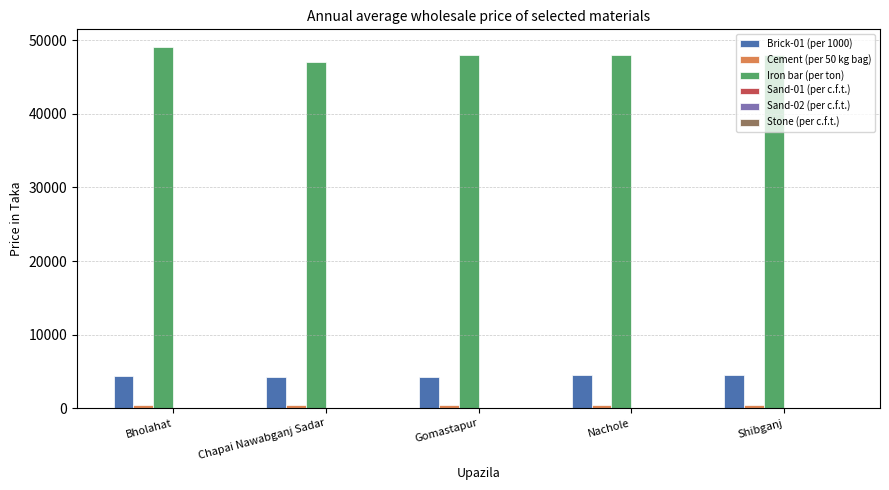

Count the number of data series in this chart.

6